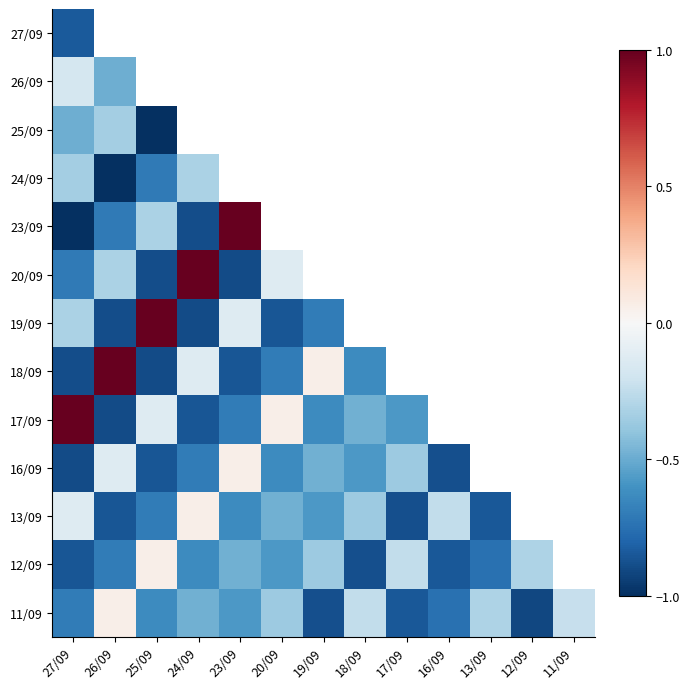

True or false: 20/09 has a value of 1.8 at 24/09.

False